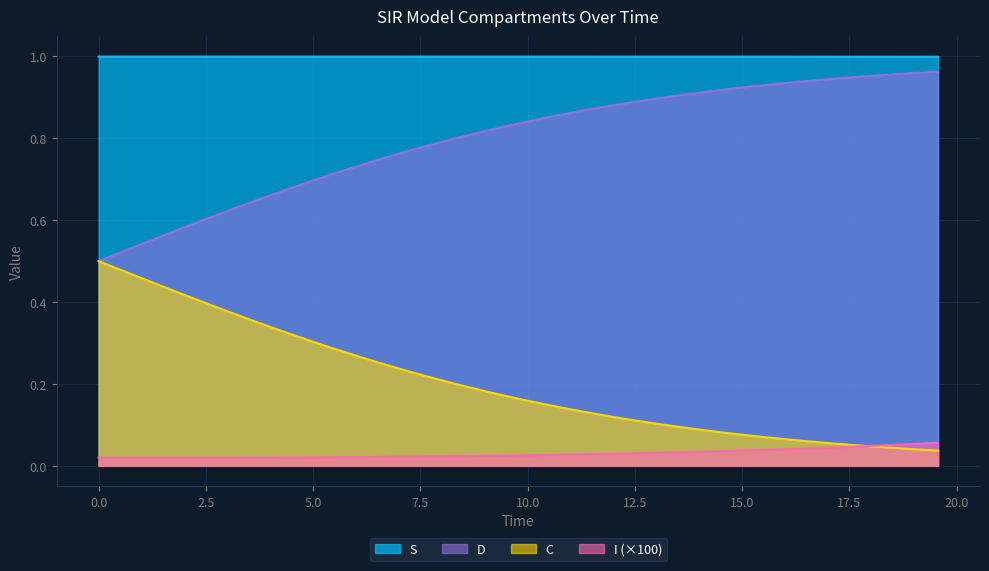

True or false: D and S cross at least once.

False